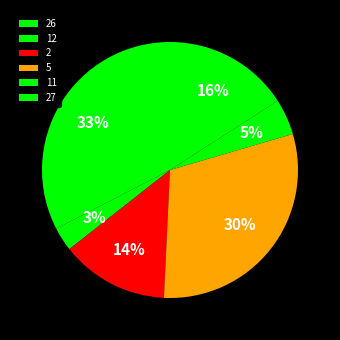

How many segments does this pie chart have?

6